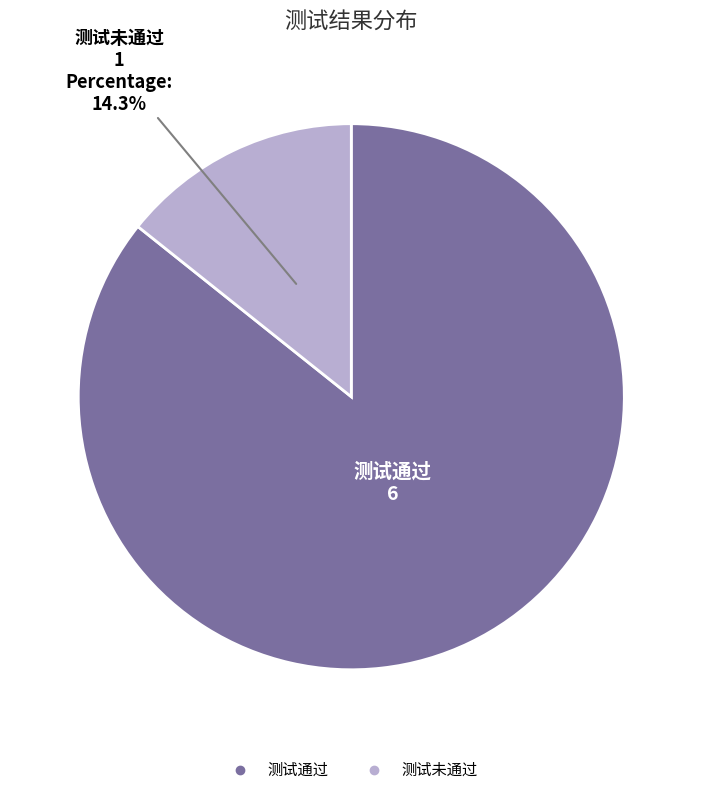

Approximately how many times larger is the value at 测试通过 compared to 测试未通过?

6.0